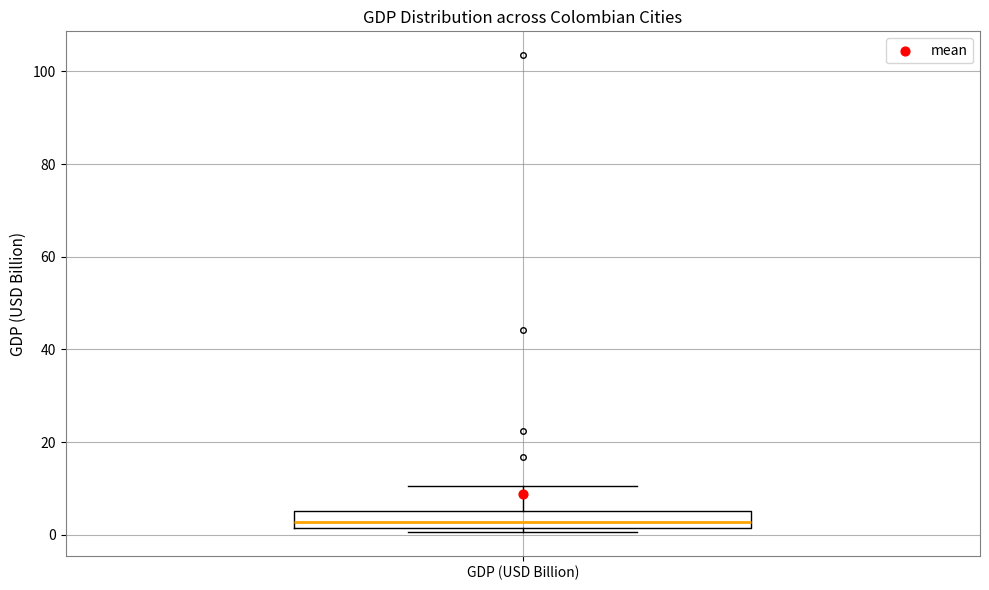

Where does the upper whisker of the box for GDP (USD Billion) end on the y-axis? The values are not printed on the chart, so give them approximately, as read against the axis.

10